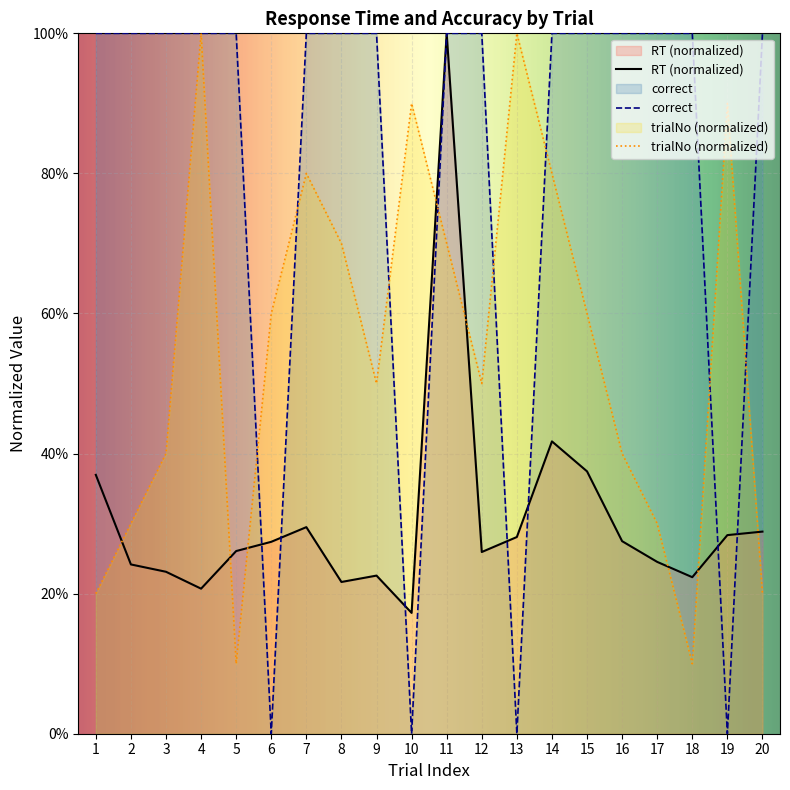

Rank the series by their maximum value, from lowest to highest.

RT, correct, trialNo